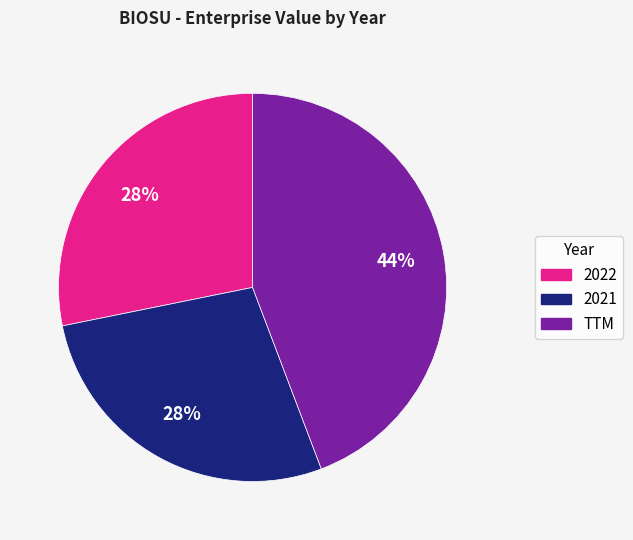

Is TTM the majority of the pie?

No